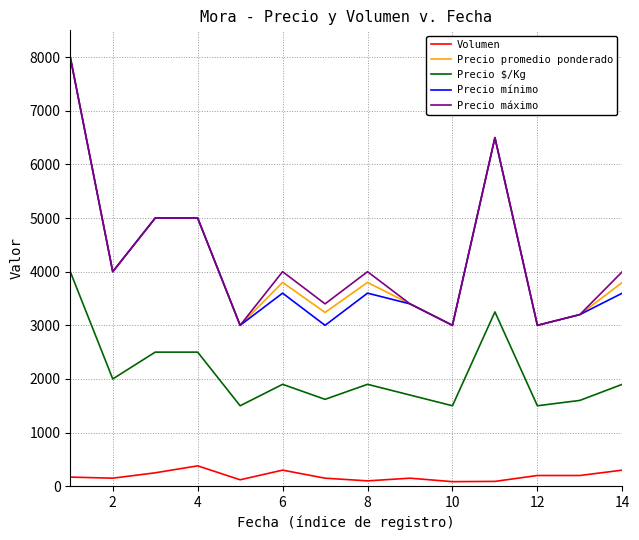

What is the maximum value for Precio mínimo?

8000